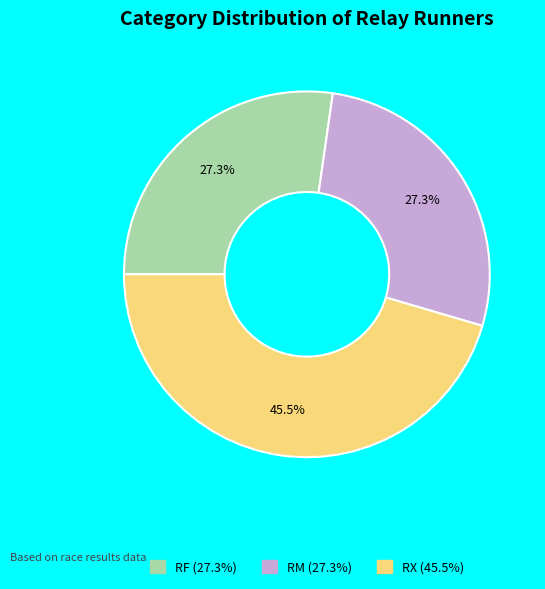

Which category has the biggest portion of the pie?

RX